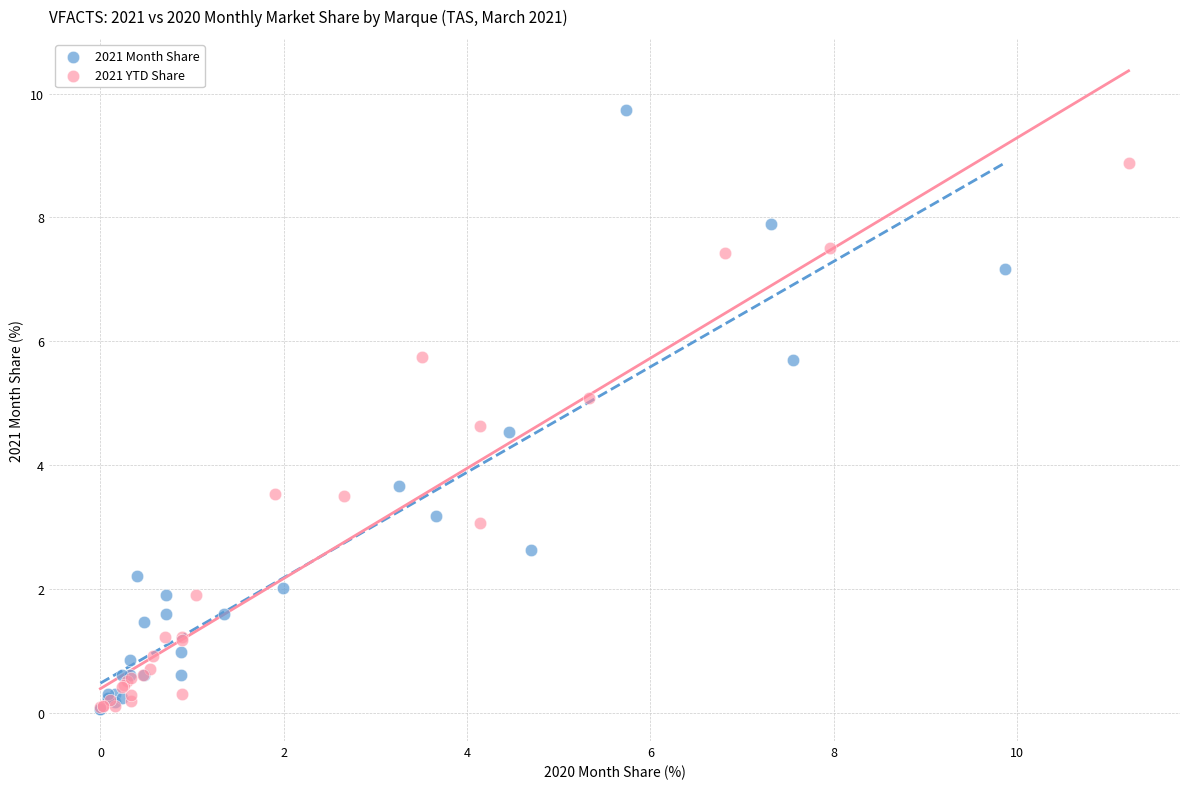

Which series has the widest spread of Y values?

2021 Month Share